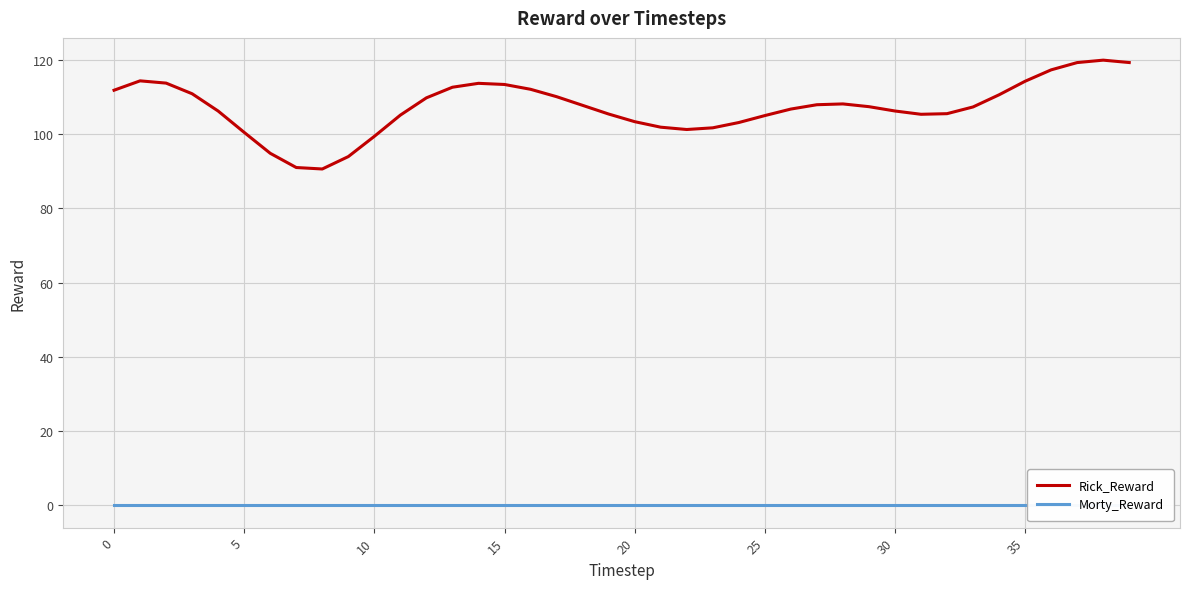

How many values in the Rick_Reward series exceed 107?

21